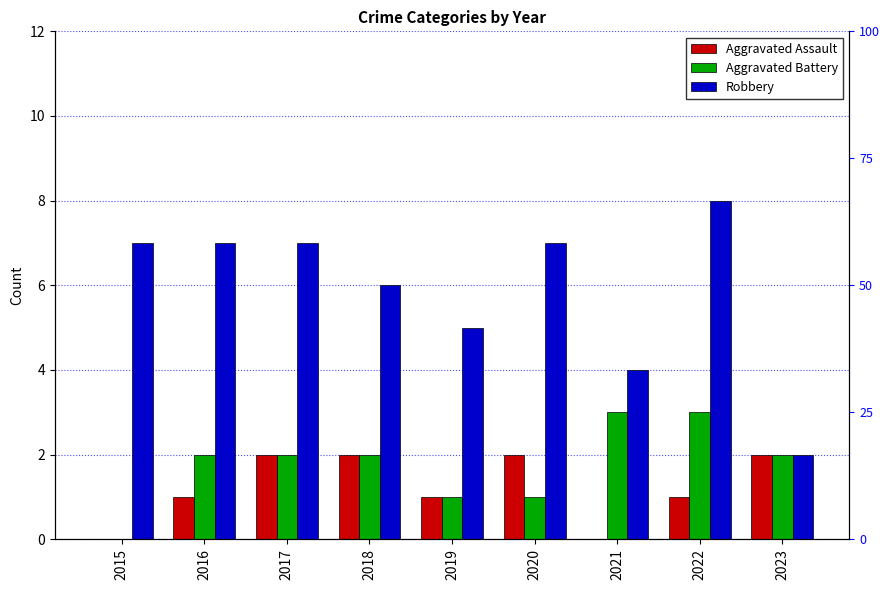

Which series has the widest spread of values?

Robbery